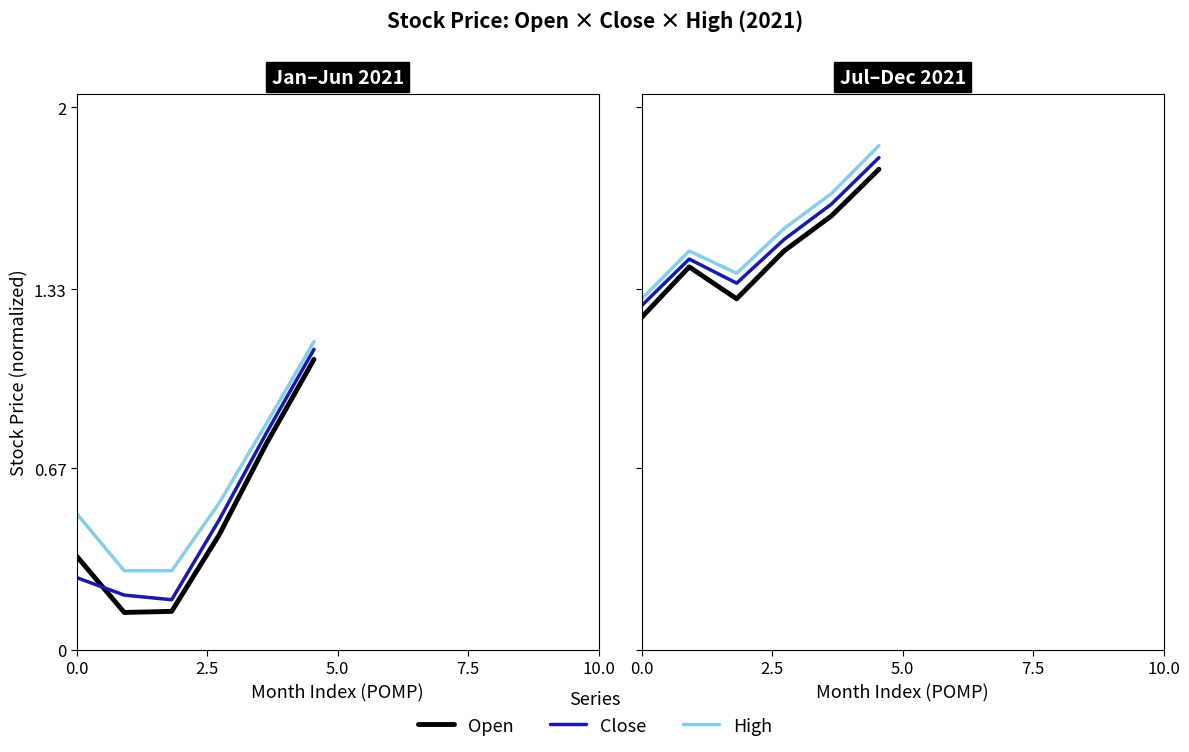

In High, how many points are higher than both neighbors (excluding endpoints)?

1